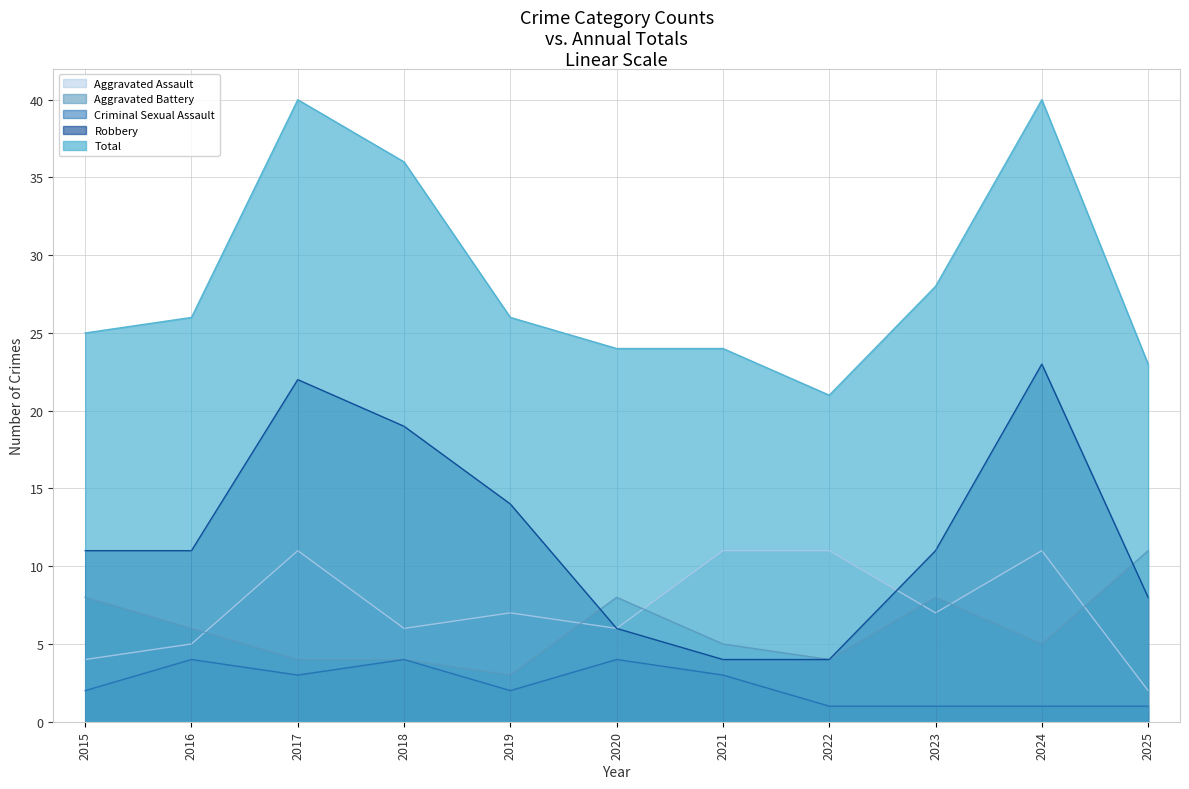

Reading left to right, what are all the values shown in this chart?

Aggravated Assault: 2015=4	2016=5	2017=11	2018=6	2019=7	2020=6	2021=11	2022=11	2023=7	2024=11	2025=2
Aggravated Battery: 2015=8	2016=6	2017=4	2018=4	2019=3	2020=8	2021=5	2022=4	2023=8	2024=5	2025=11
Criminal Sexual Assault: 2015=2	2016=4	2017=3	2018=4	2019=2	2020=4	2021=3	2022=1	2023=1	2024=1	2025=1
Robbery: 2015=11	2016=11	2017=22	2018=19	2019=14	2020=6	2021=4	2022=4	2023=11	2024=23	2025=8
Total: 2015=25	2016=26	2017=40	2018=36	2019=26	2020=24	2021=24	2022=21	2023=28	2024=40	2025=23